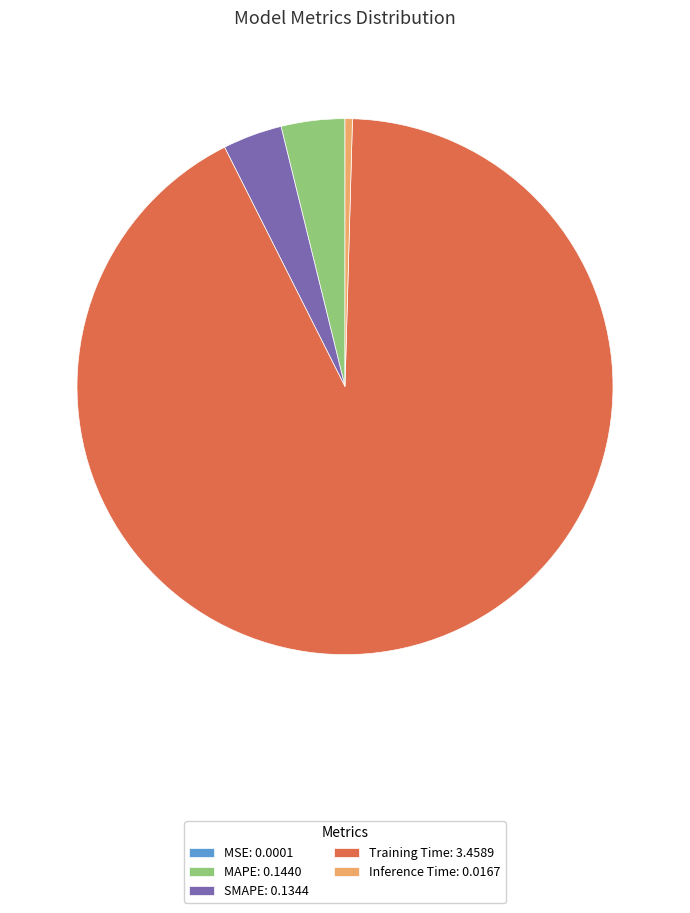

Which has a higher value, Inference Time: 0.0167 or MAPE: 0.1440?

MAPE: 0.1440